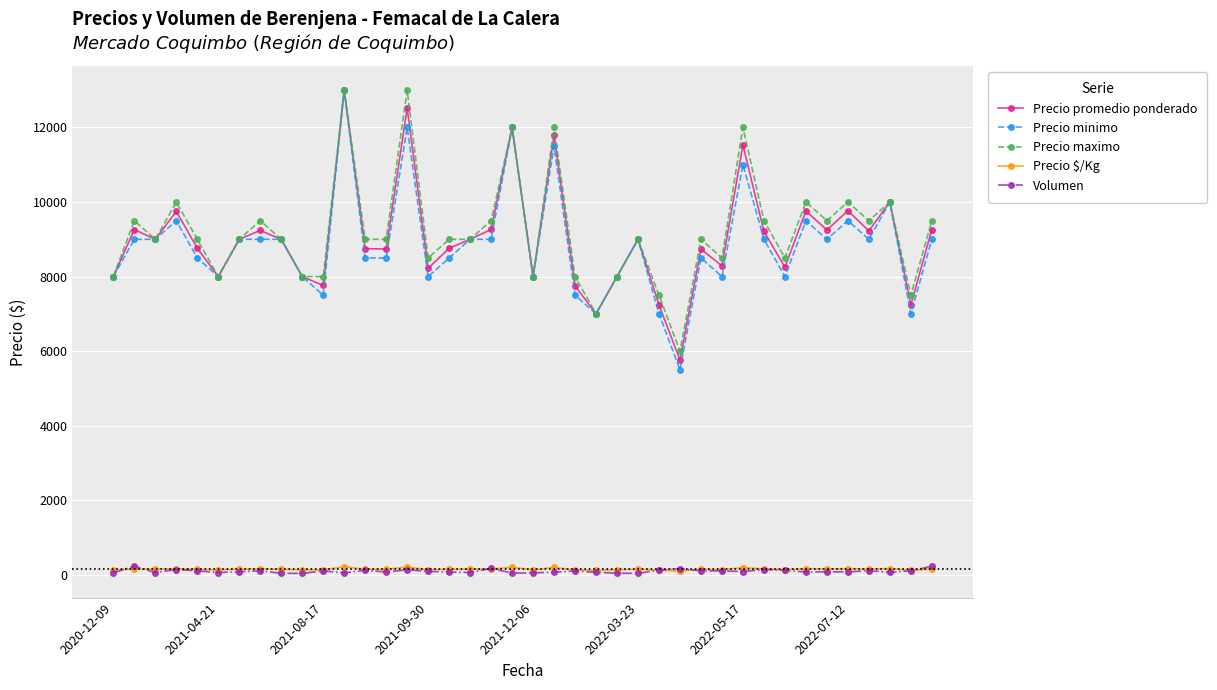

True or false: Precio promedio ponderado and Volumen cross at least once.

False